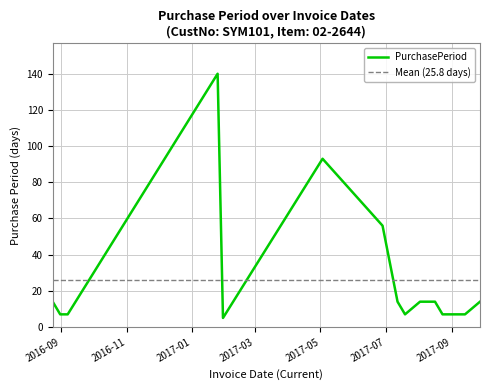

At which label does the data first exceed 14?

2017-01-25